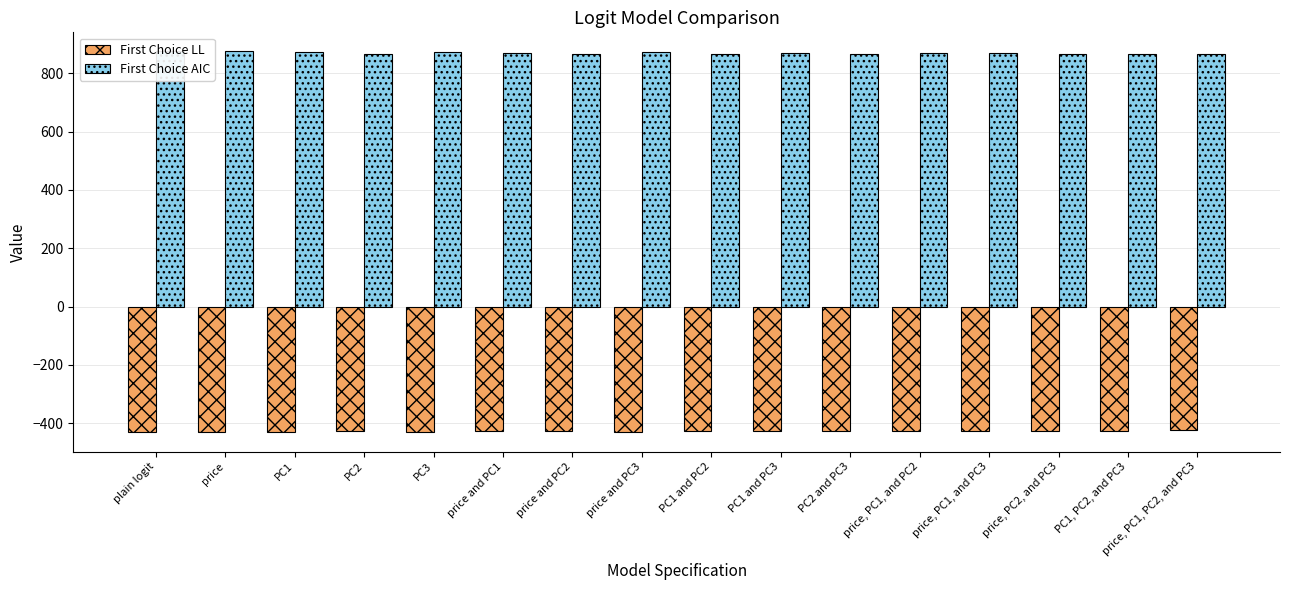

What is the minimum value shown in the chart?

-431.2